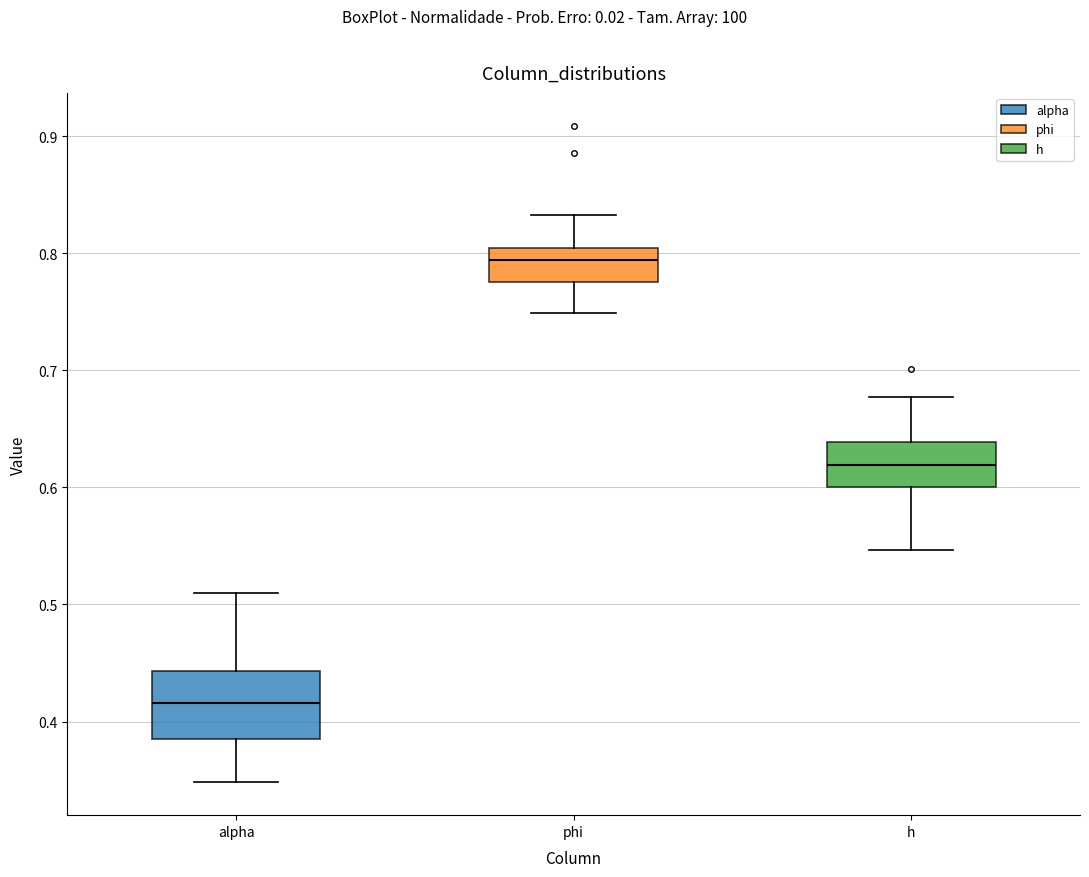

Reading left to right, read every box against the y-axis: the position of its median line, the range the box covers, and the ends of its whiskers. The values are not printed on the chart, so give them approximately, as read against the axis.

alpha: median 0.42, box 0.39 to 0.44, whiskers 0.35 to 0.51
phi: median 0.79, box 0.78 to 0.80, whiskers 0.75 to 0.83
h: median 0.62, box 0.60 to 0.64, whiskers 0.55 to 0.68